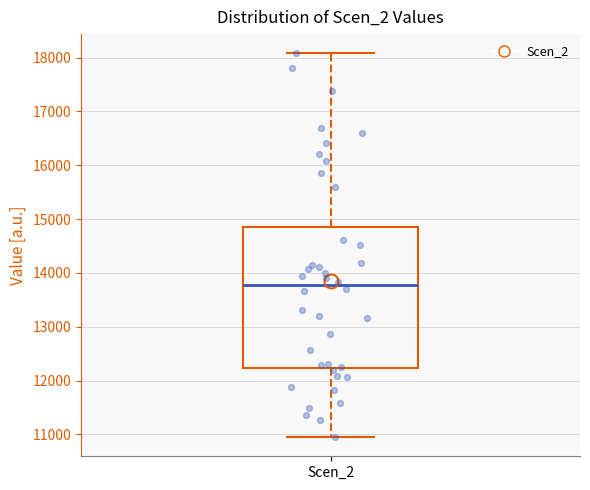

Where does the median line of the box for Scen_2 sit on the y-axis? The values are not printed on the chart, so give them approximately, as read against the axis.

13800